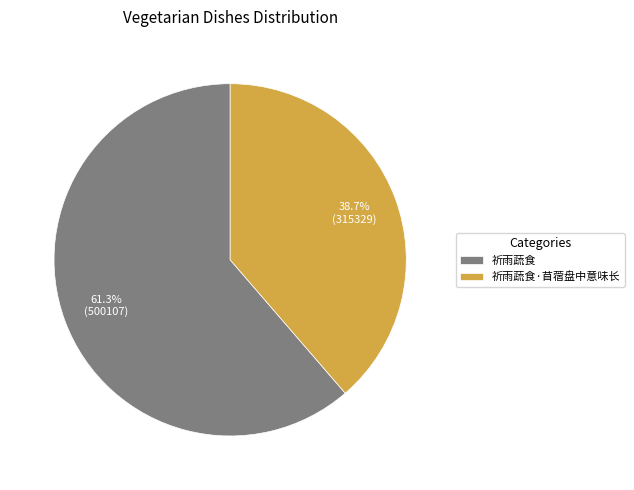

Which category accounts for the majority?

祈雨蔬食